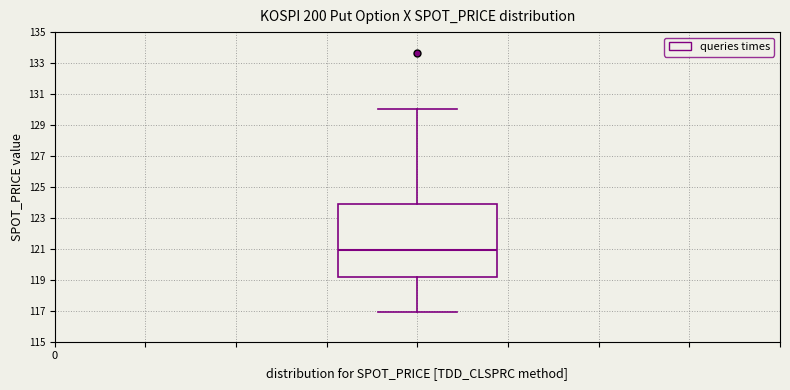

Transcribe this box plot: give where the median line is, the range the box spans, and where the two whiskers end, as read against the y-axis. The values are not printed on the chart, so give them approximately, as read against the axis.

median 121.0, box 119.2 to 124.0, whiskers 117.0 to 130.0